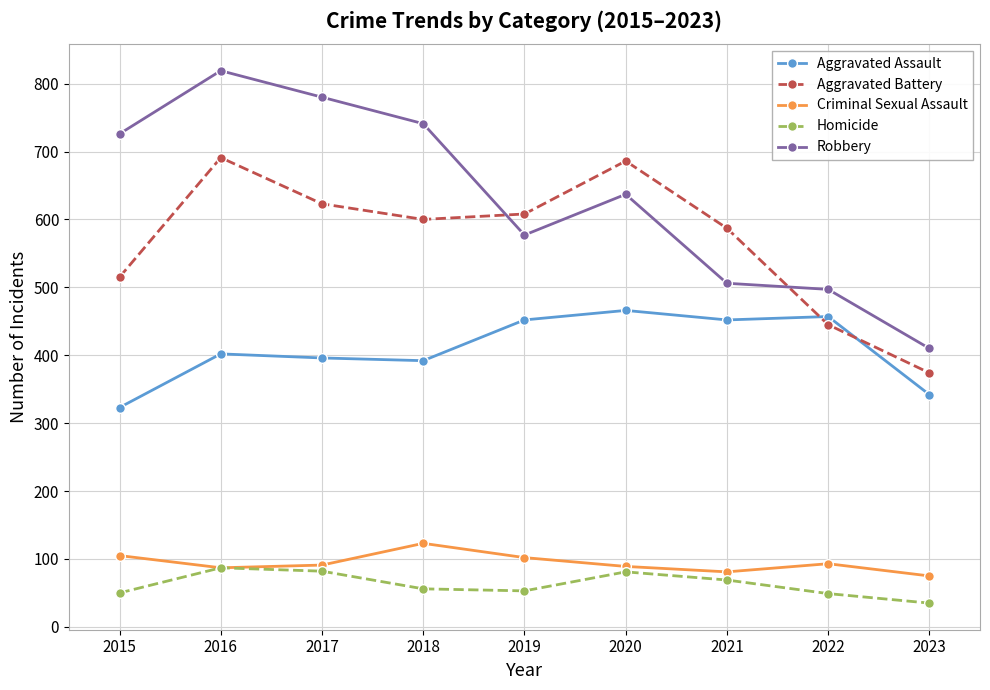

What is the sum of all Homicide values?

562